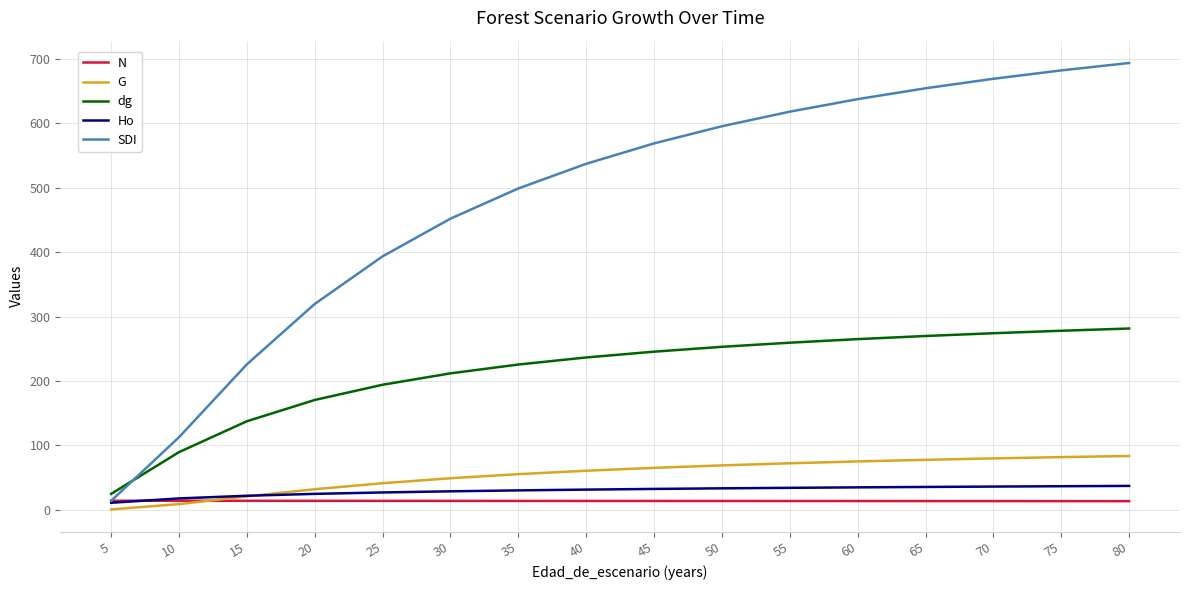

Which series ends up on top after the final intersection of Ho and N?

Ho